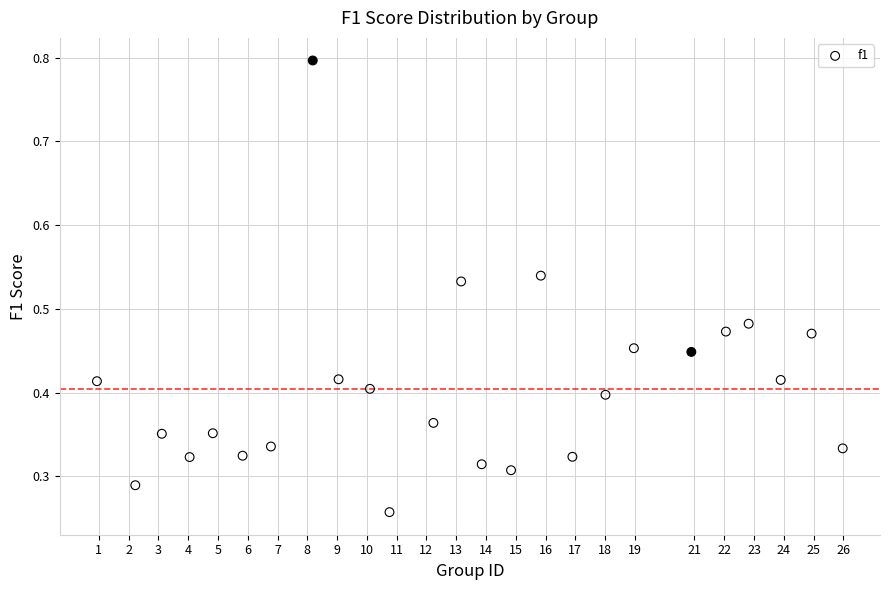

What is the range of X values (max minus min)?

25.0